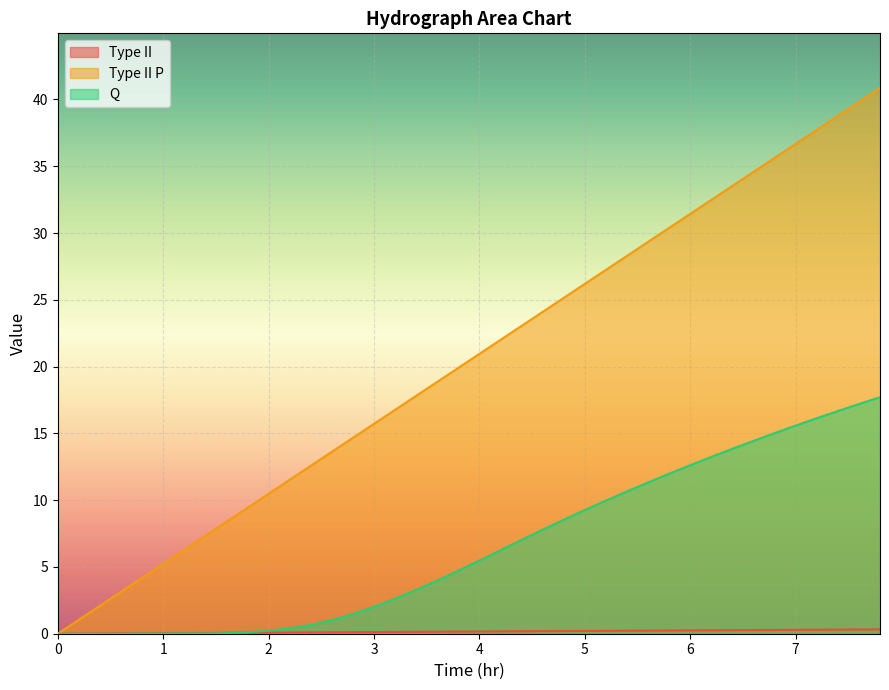

How many series are shown in this chart?

3